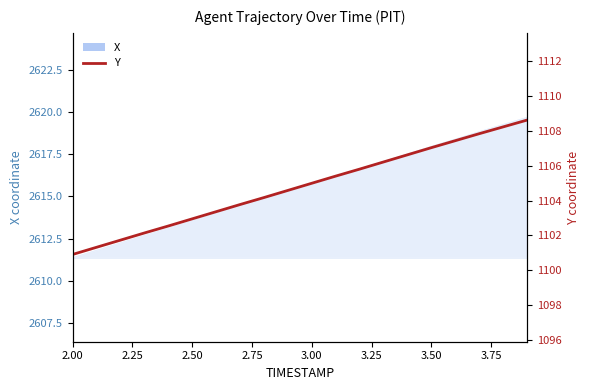

The chart shows a value of 1549.1 at 3.75. True or false?

False